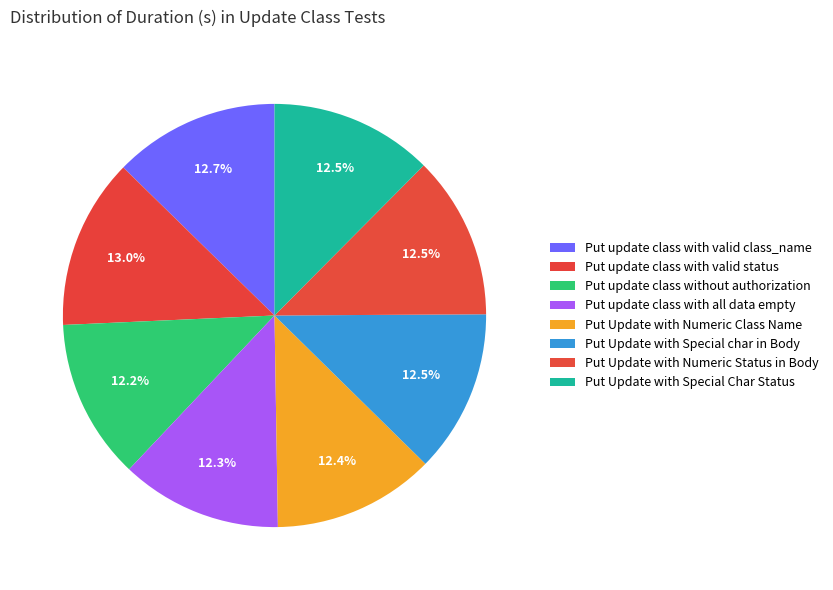

Count the number of slices in the pie.

8